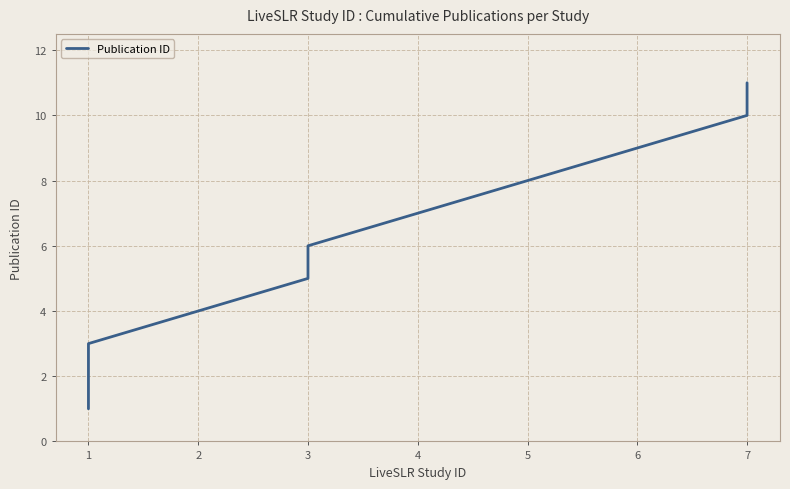

Between 1 and 4, which is larger?

4